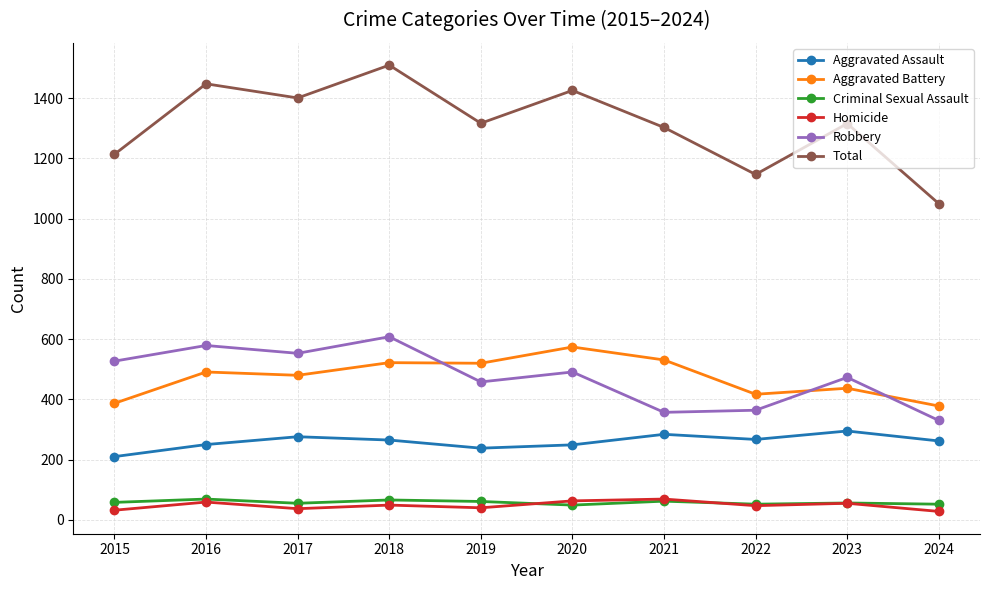

Where is Aggravated Battery nearest to the value 476?

2017